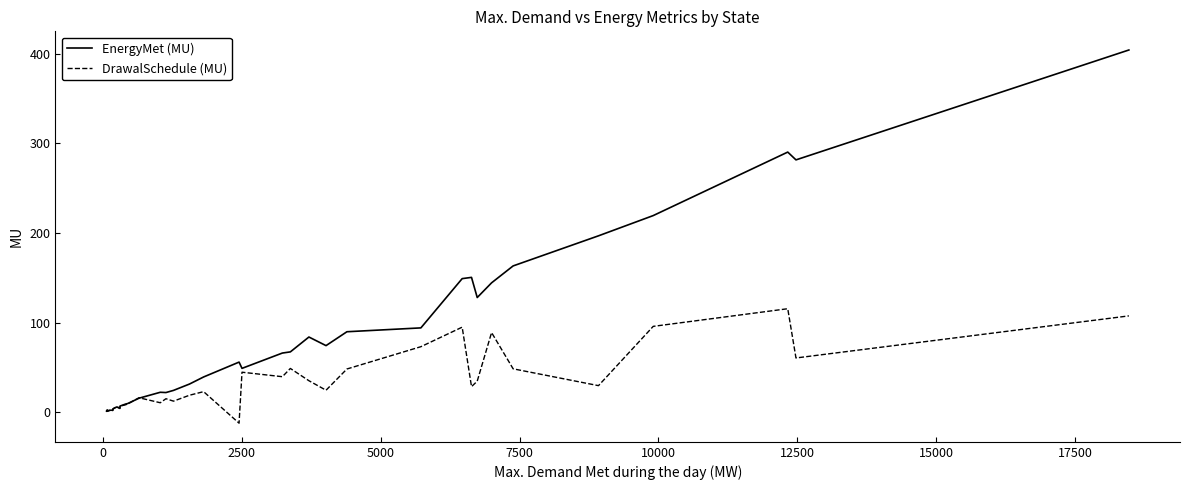

Which series has the widest spread of values?

EnergyMet (MU)